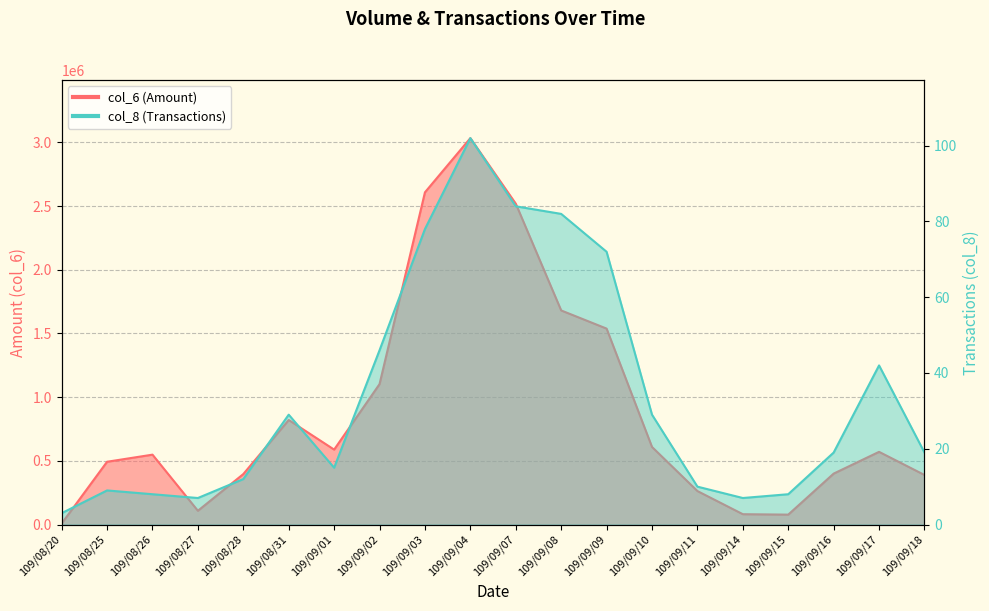

Rank the categories by col_8 value from highest to lowest.

109/09/04, 109/09/07, 109/09/08, 109/09/03, 109/09/09, 109/09/02, 109/09/17, 109/08/31, 109/09/10, 109/09/16, 109/09/18, 109/09/01, 109/08/28, 109/09/11, 109/08/25, 109/08/26, 109/09/15, 109/08/27, 109/09/14, 109/08/20